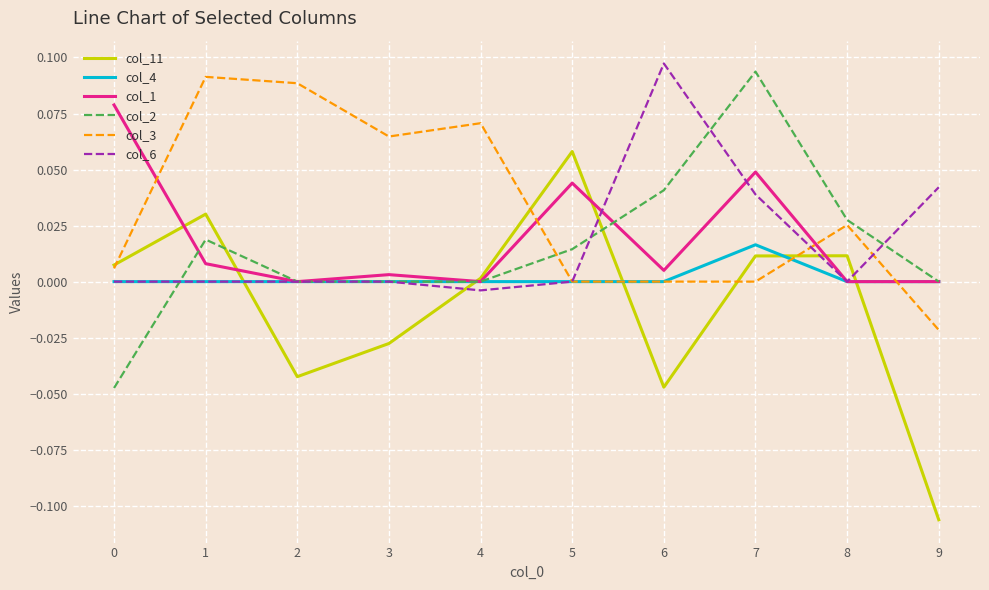

At which category is the sum across all series the highest?

7